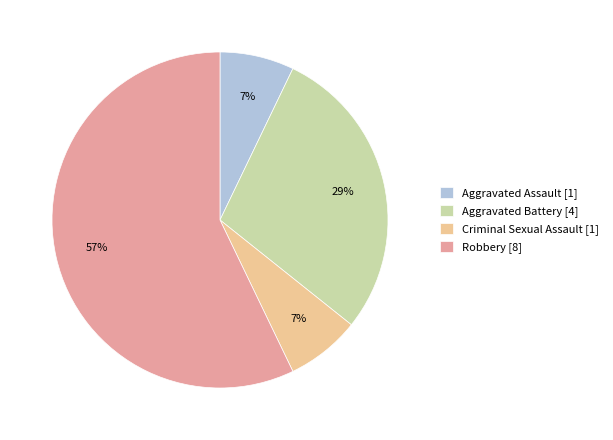

Count the number of slices in the pie.

4